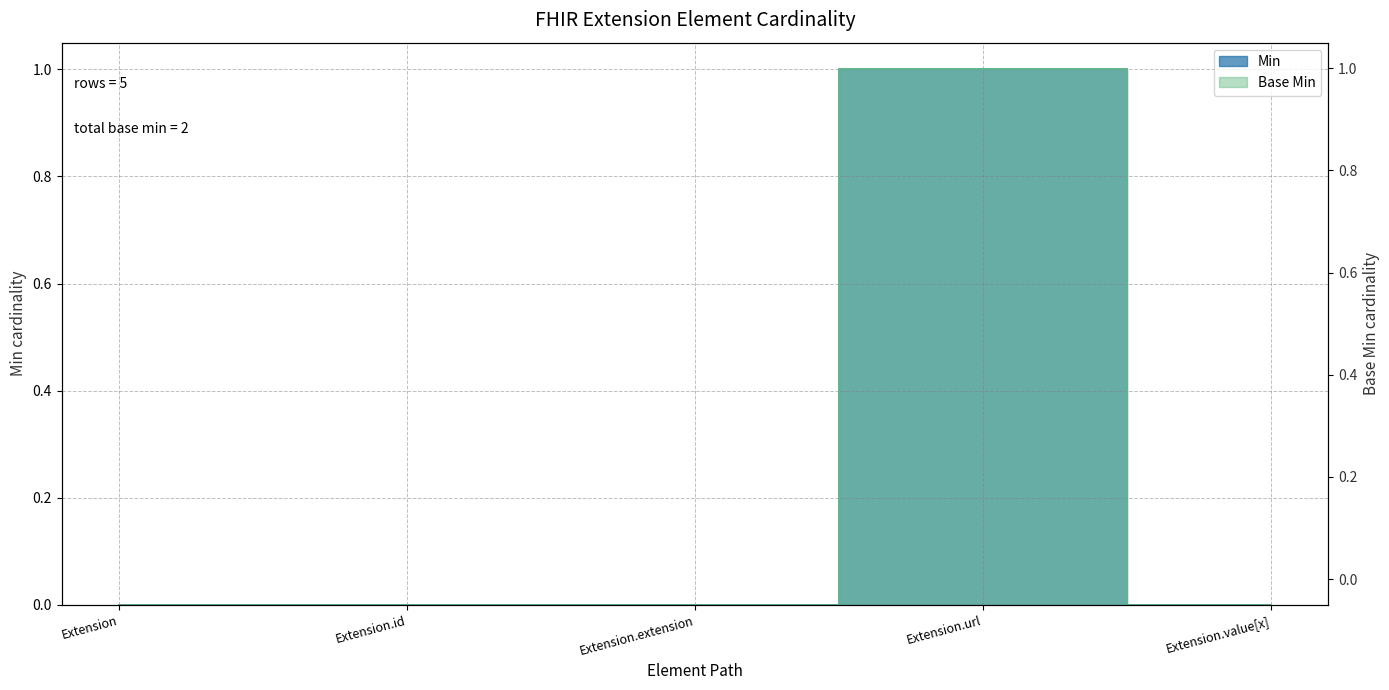

Does the chart display data point markers on the line(s)?

No